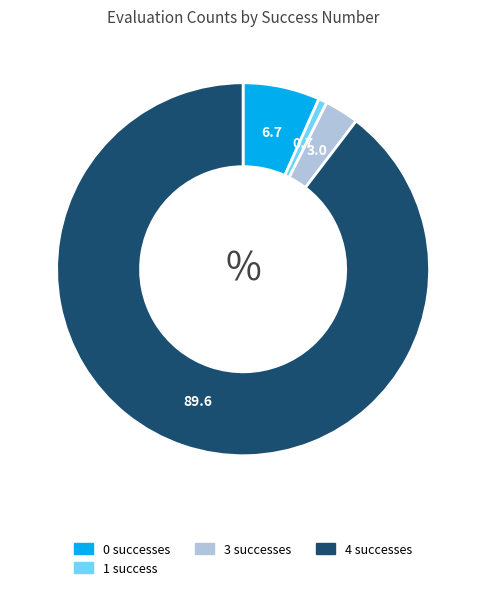

Does any single category account for the majority?

Yes